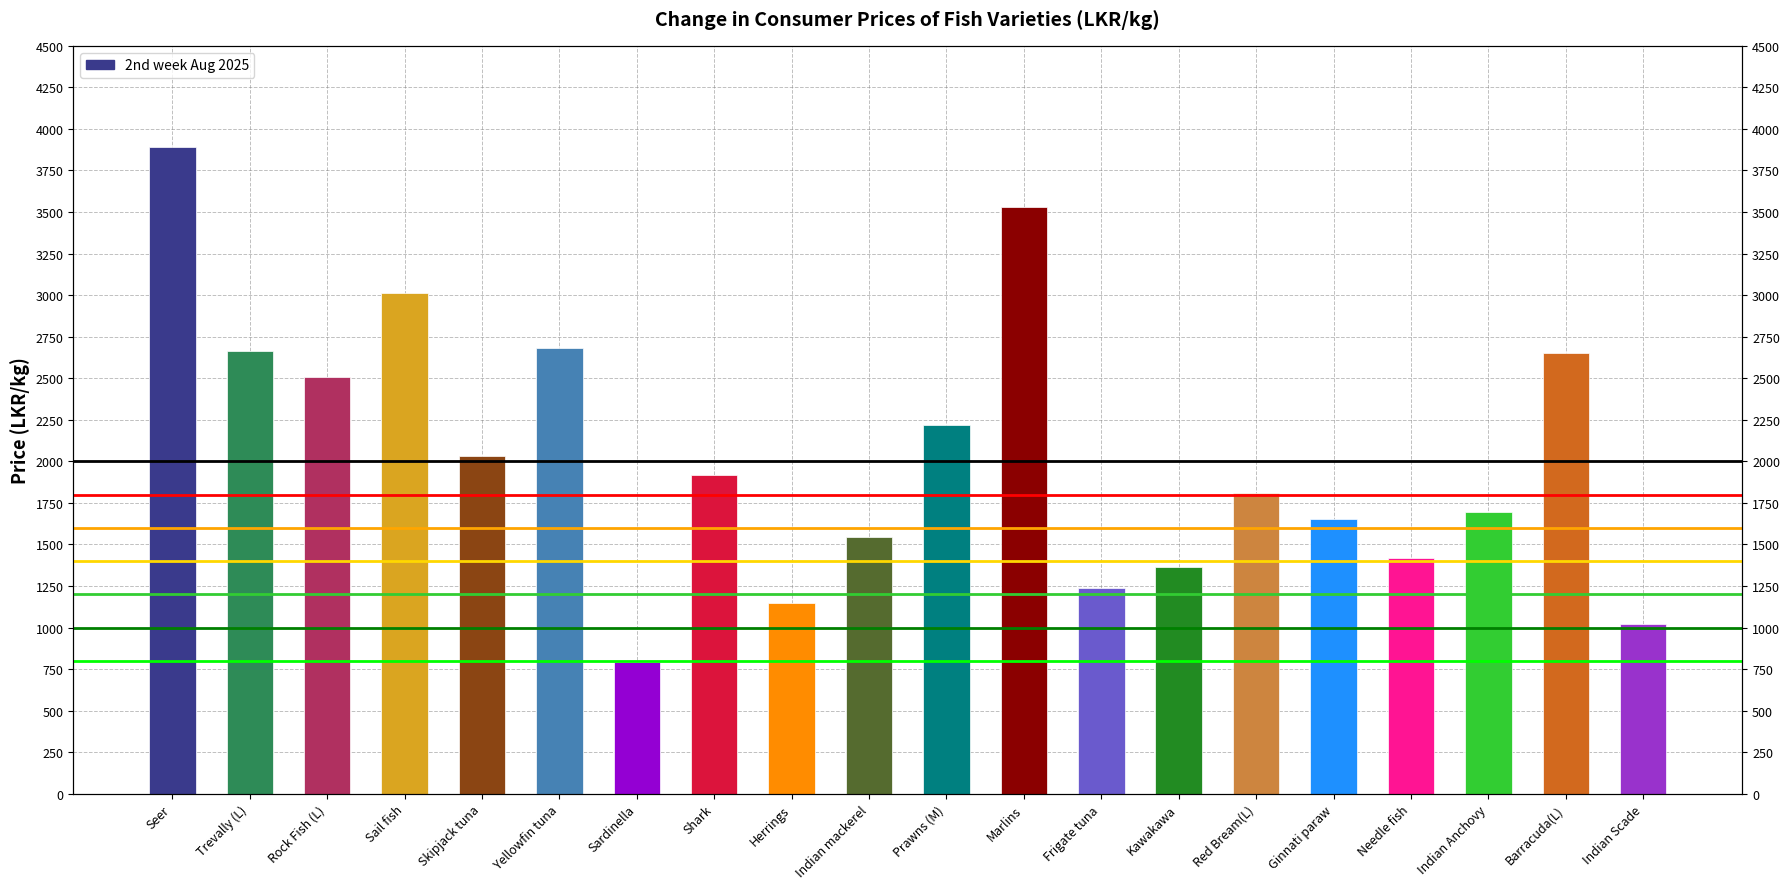

Which label corresponds to the largest value in the chart?

Seer